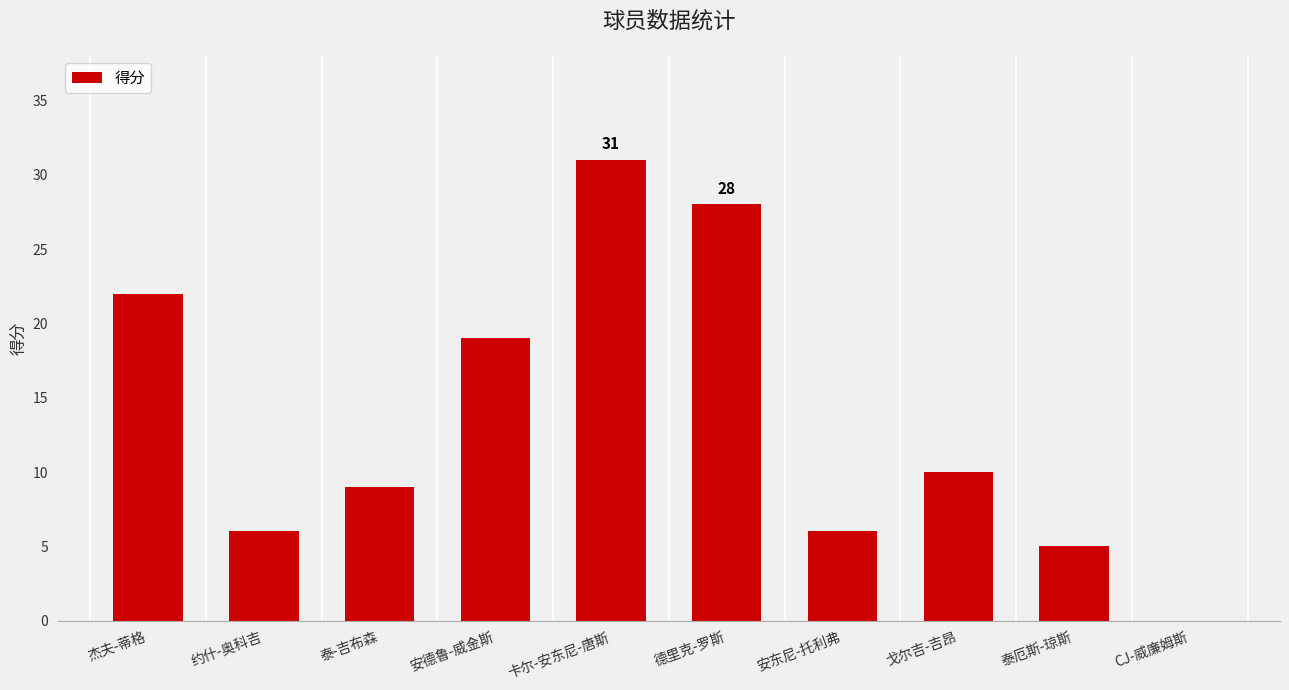

What is the maximum value shown in the chart?

31